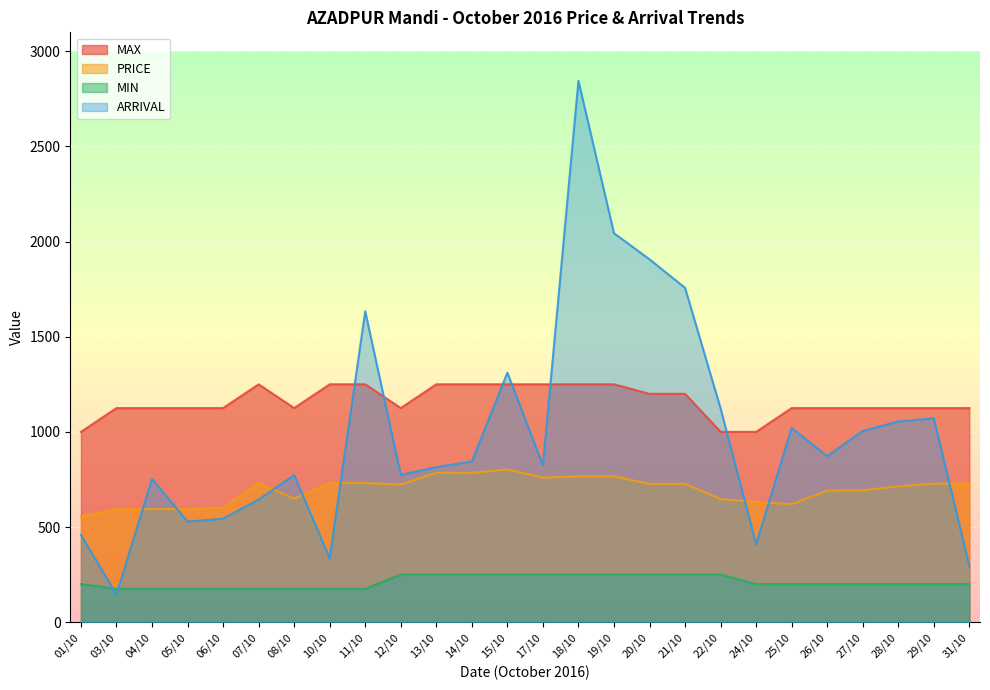

Which category has the highest value in the ARRIVAL series?

18/10